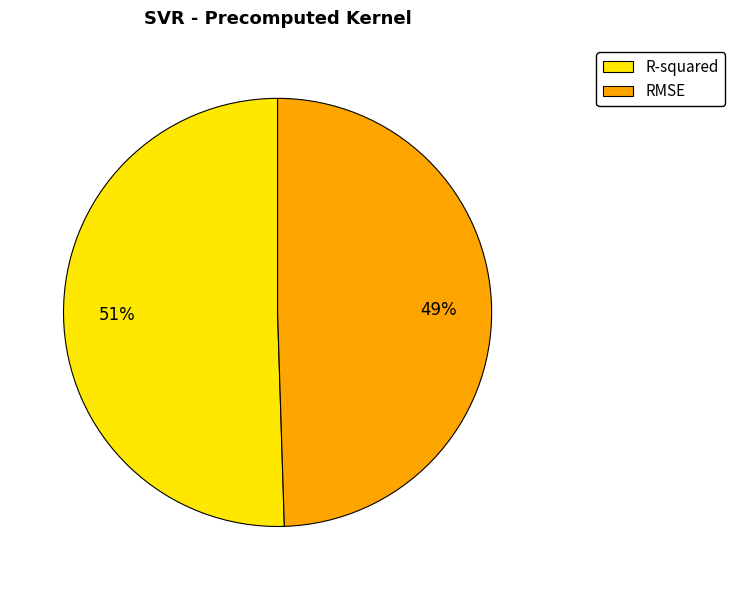

How many slices are in this pie chart?

2